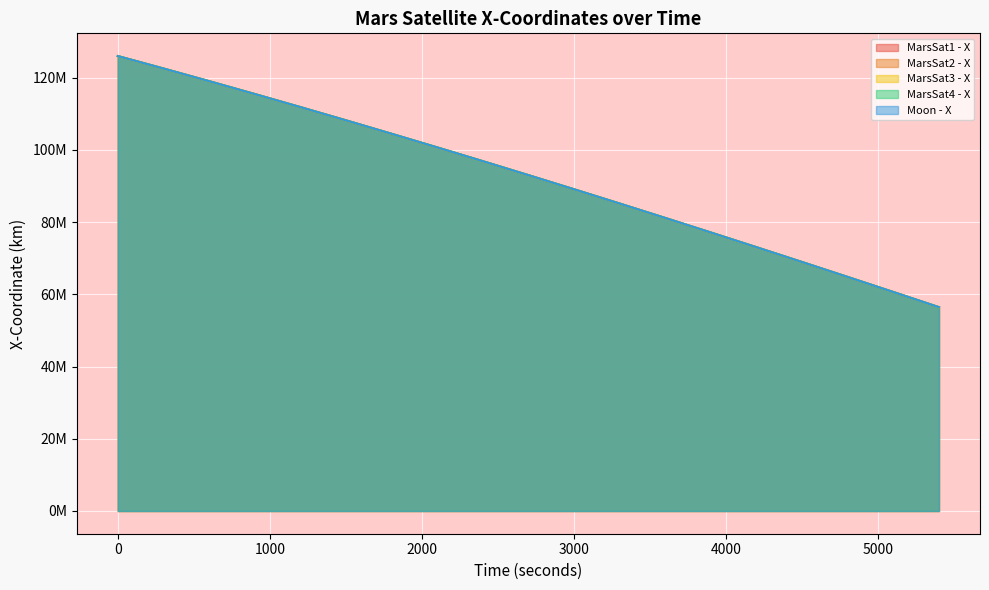

True or false: MarsSat4 - X and MarsSat3 - X cross at least once.

False